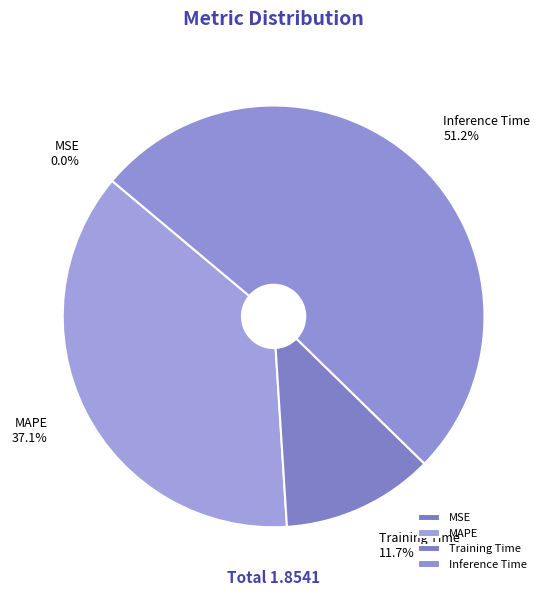

Which slice is the largest?

Inference Time